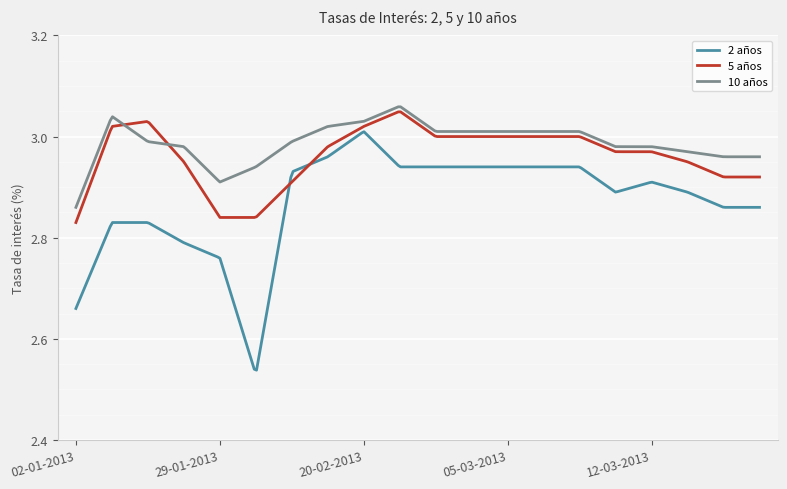

Which series has the largest range (max minus min)?

2 años